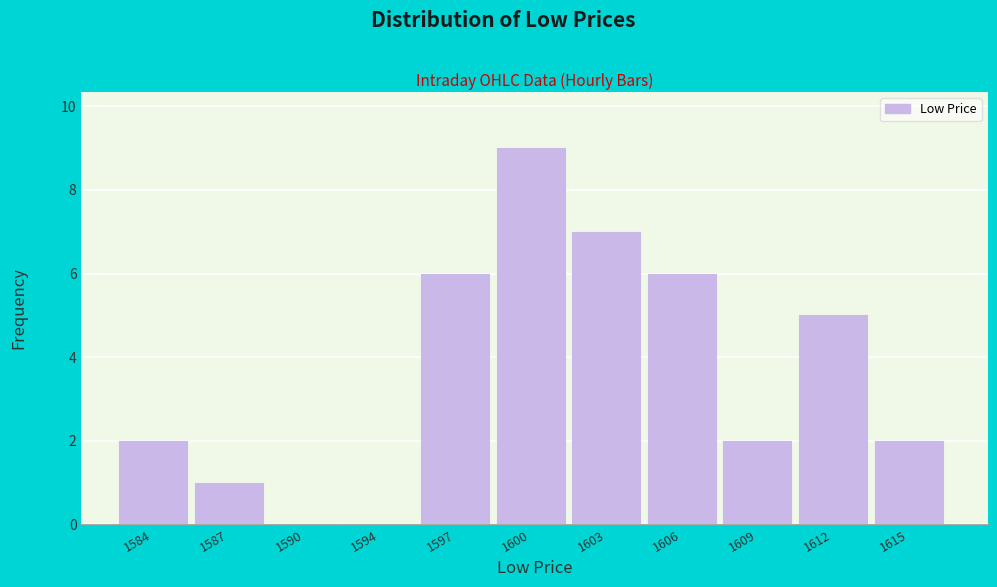

Reading left to right, extract all data points from this chart.

1584=2	1587=1	1590=0	1594=0	1597=6	1600=9	1603=7	1606=6	1609=2	1612=5	1615=2